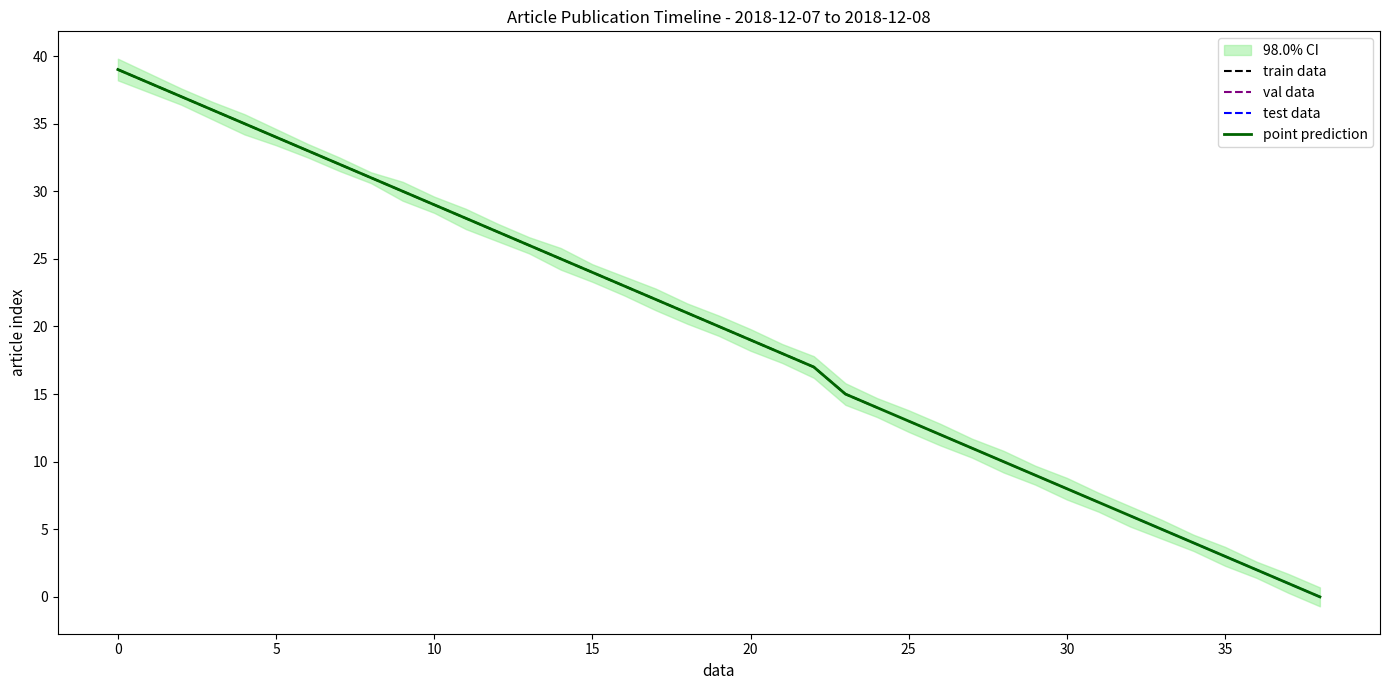

What is the lowest value of the train data series?

14